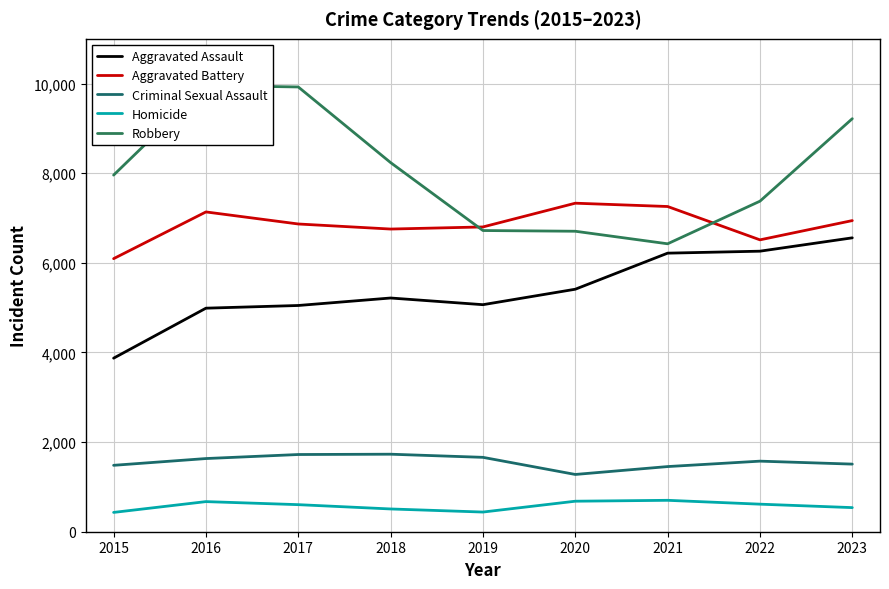

Which series has the largest total across all categories?

Robbery